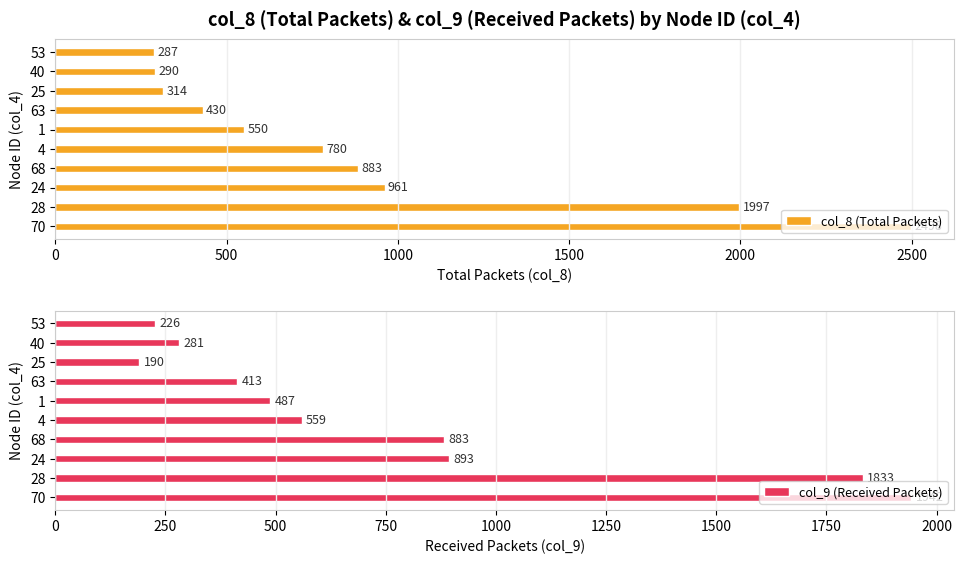

Which category has the lowest value in the col_8 (Total Packets) series?

53